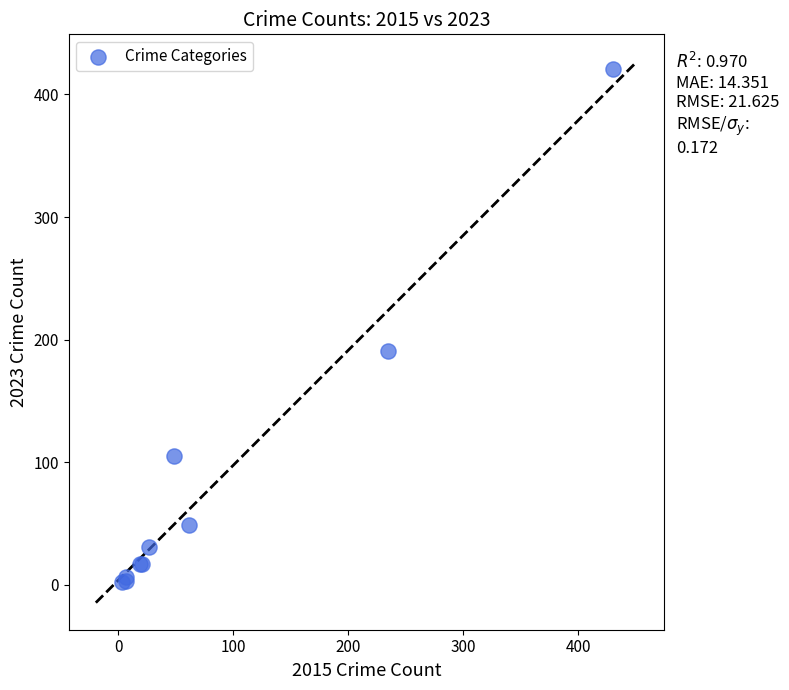

What Y value in the scatter plot is closest to 211?

191